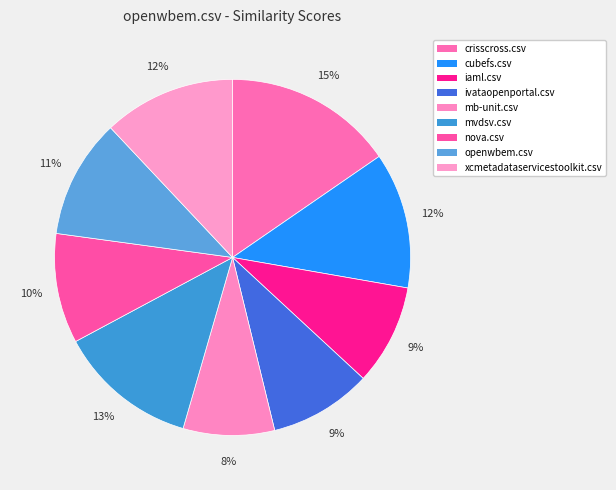

How many segments does this pie chart have?

9